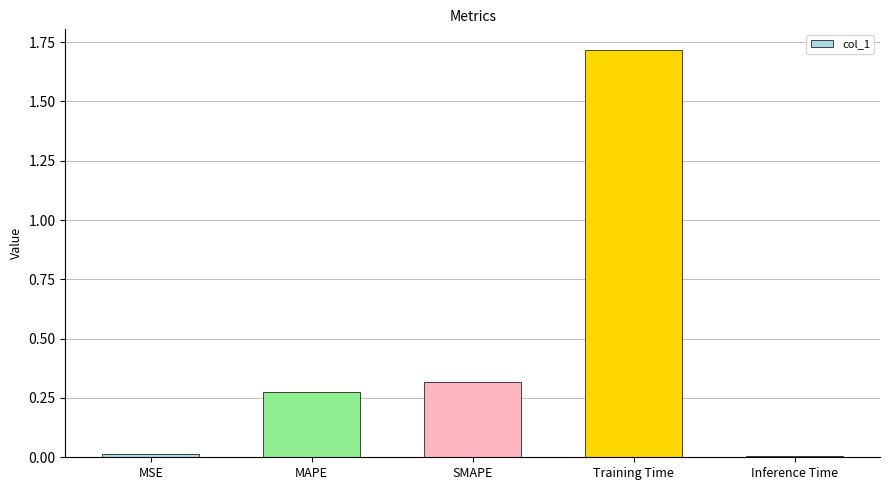

What is the average value?

0.5